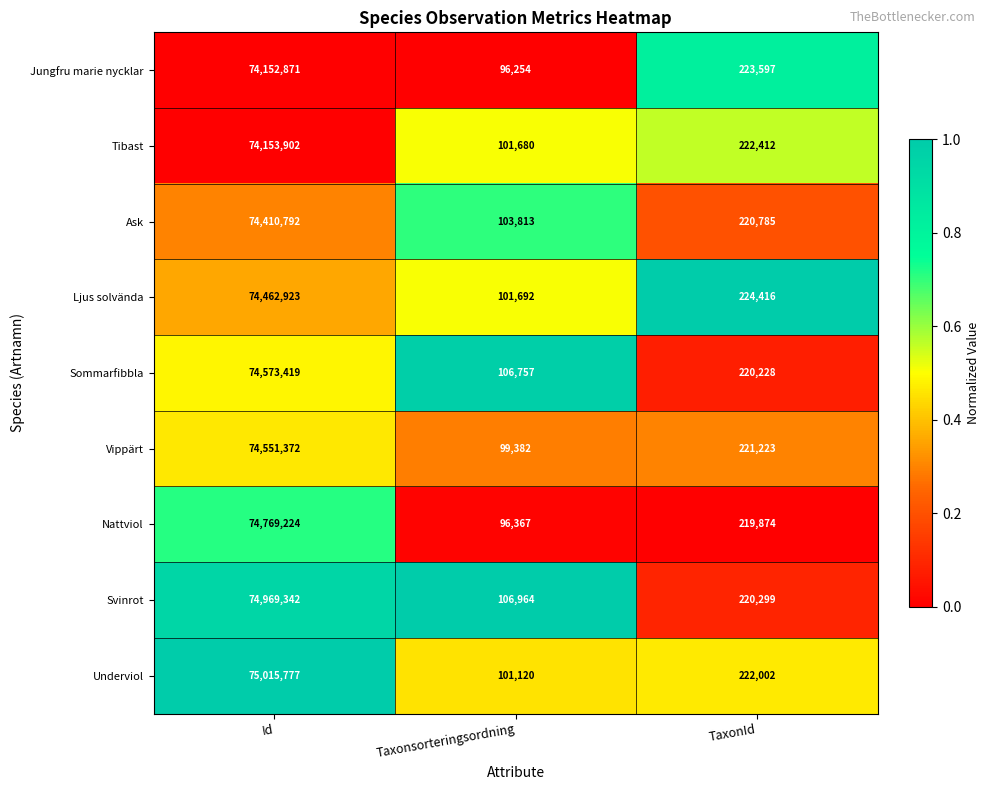

What is the total value across all series at TaxonId?

1994836